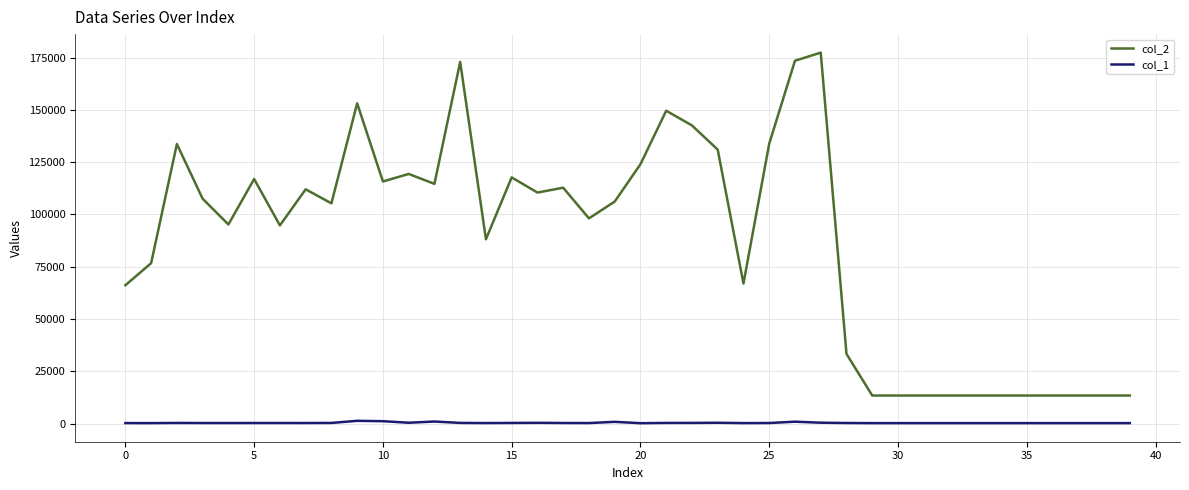

True or false: col_1 and col_2 intersect in this chart.

False